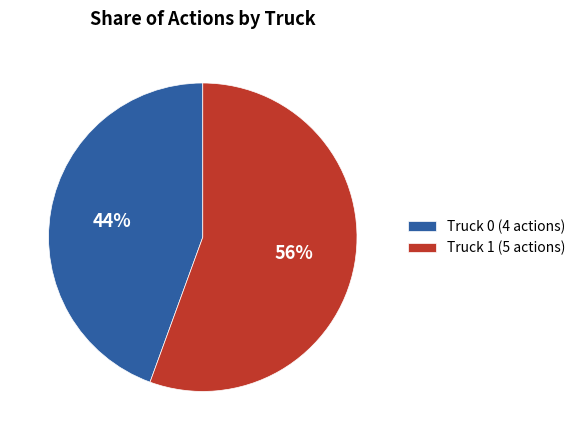

Count the number of slices in the pie.

2